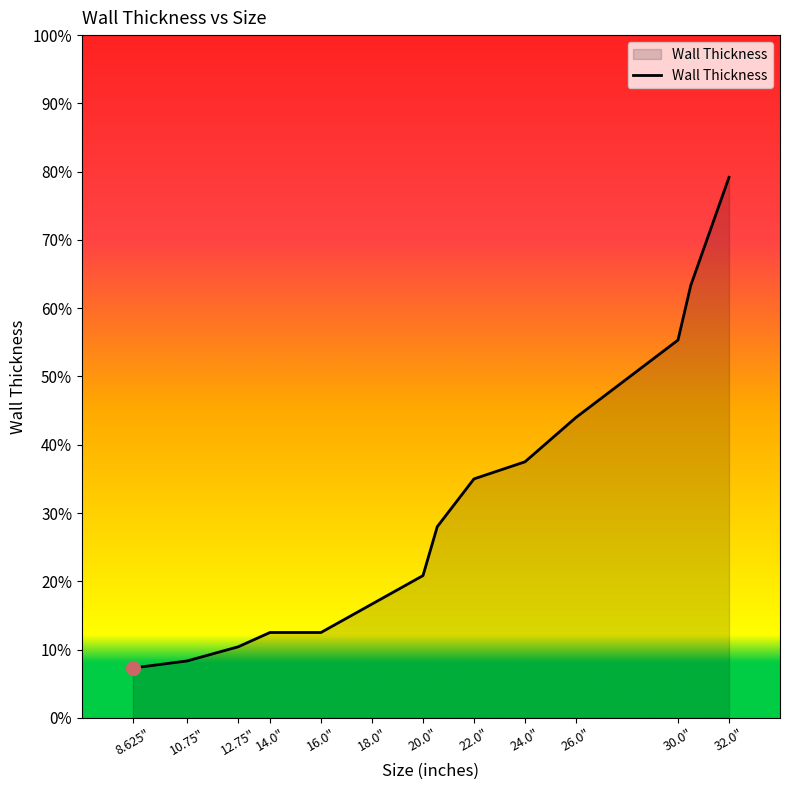

Does the chart have visible grid lines?

No